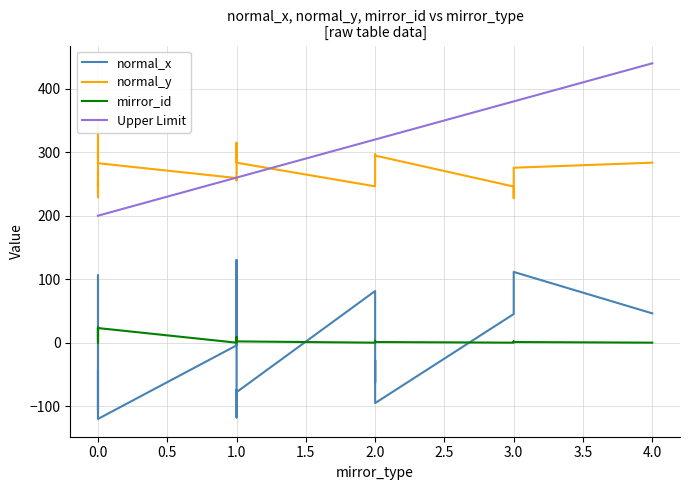

What is the sum of all mirror_id values?

156.0